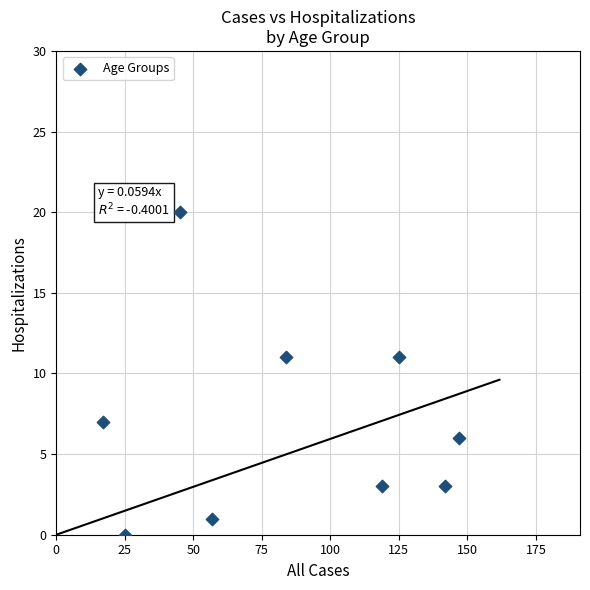

What is the average X value?

85